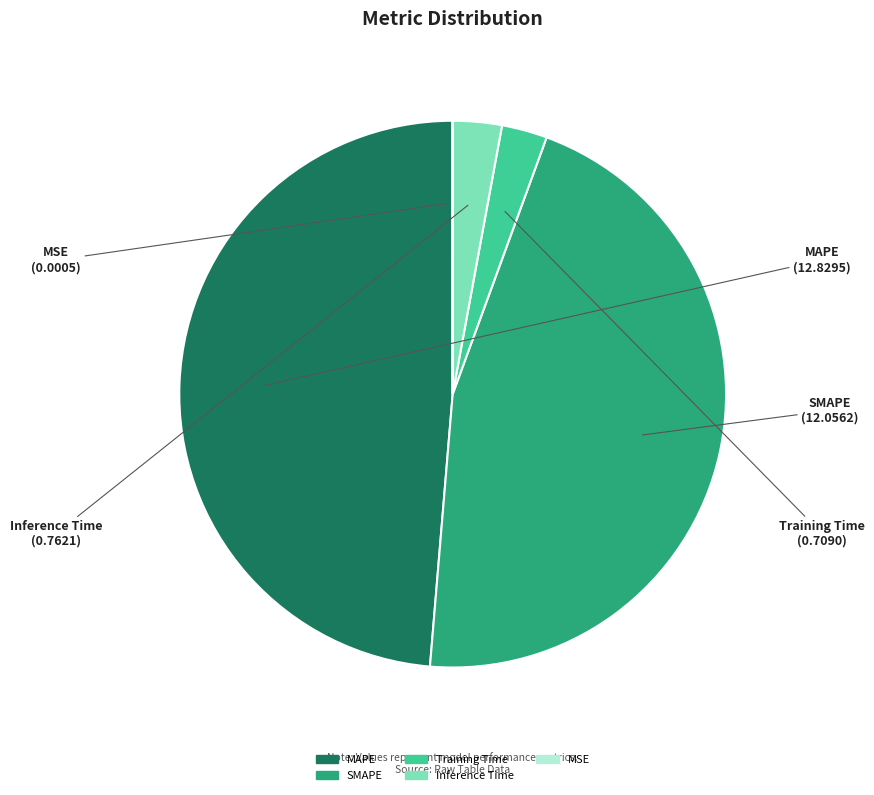

The MAPE slice represents 49% of the pie. True or false?

True